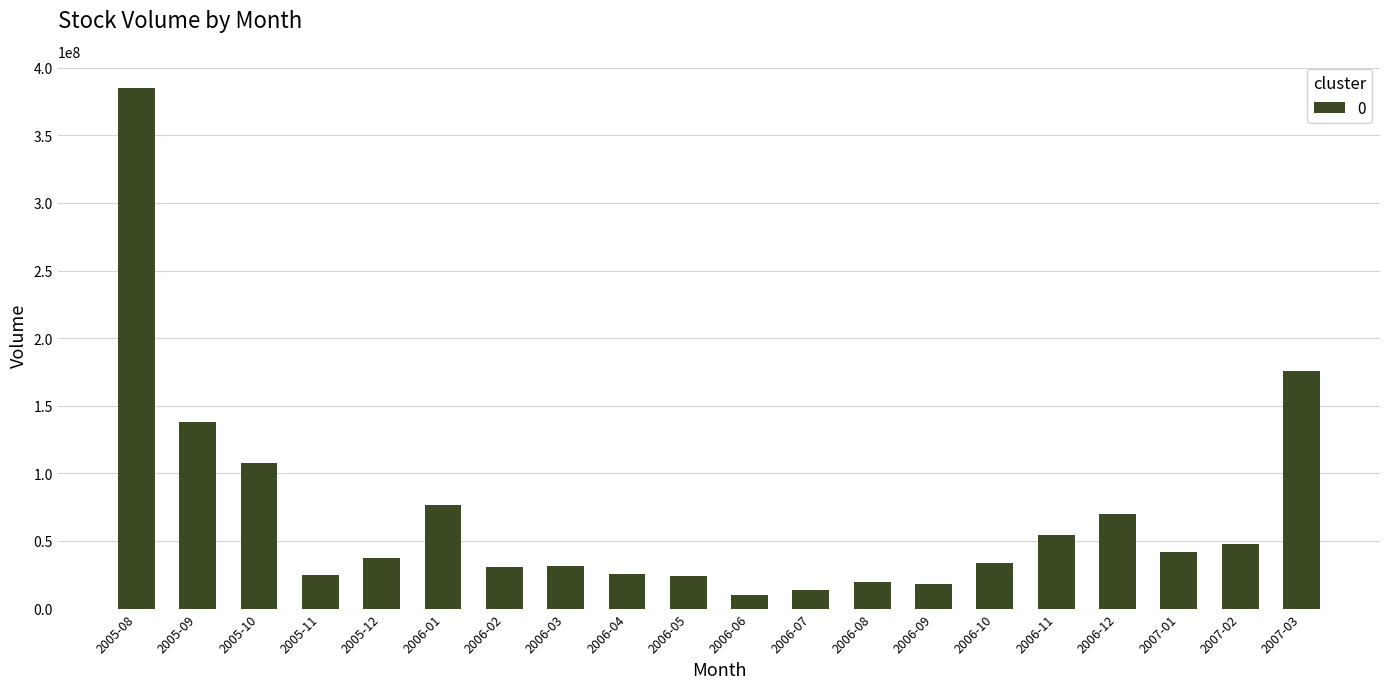

What is the minimum value shown in the chart?

9903500